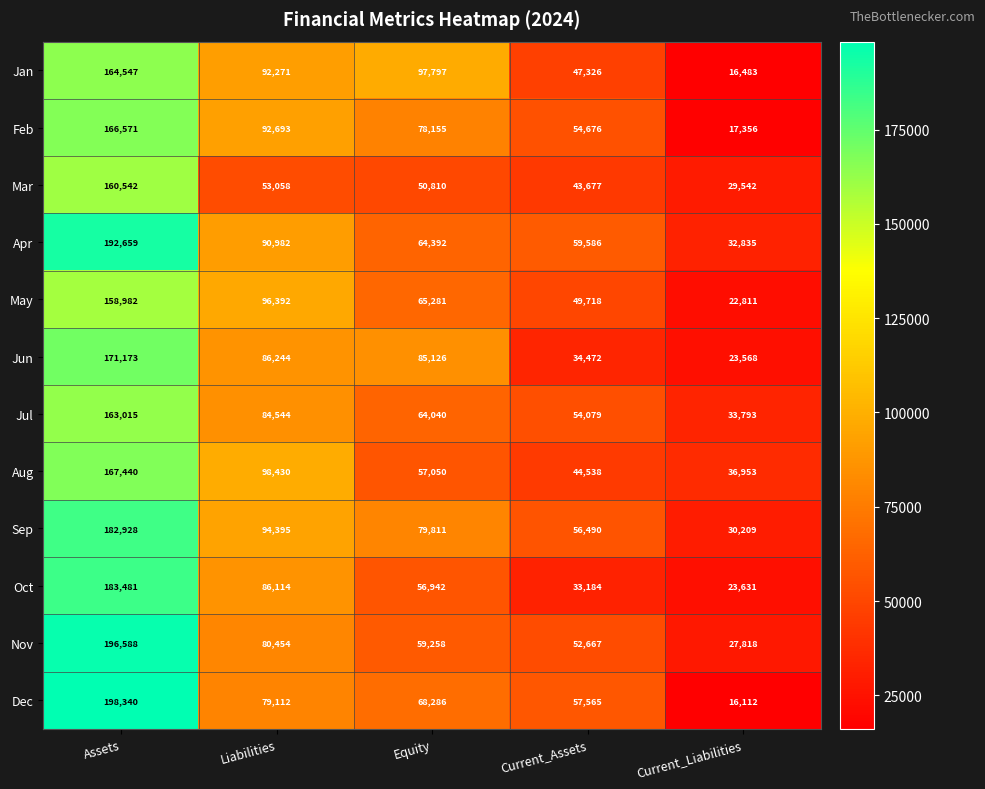

The value of Mar at Equity is 50810. True or false?

True